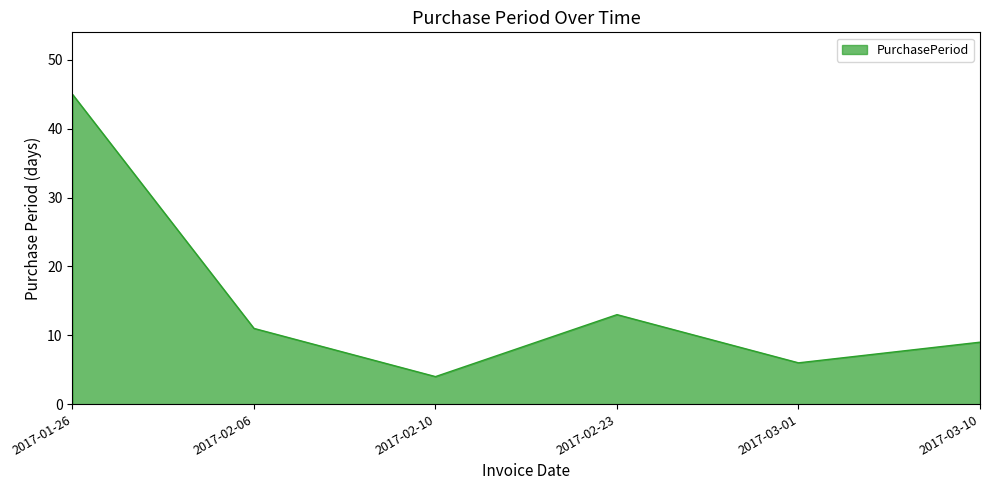

Reading left to right, extract all data points from this chart.

2017-01-26=45	2017-02-06=11	2017-02-10=4	2017-02-23=13	2017-03-01=6	2017-03-10=9